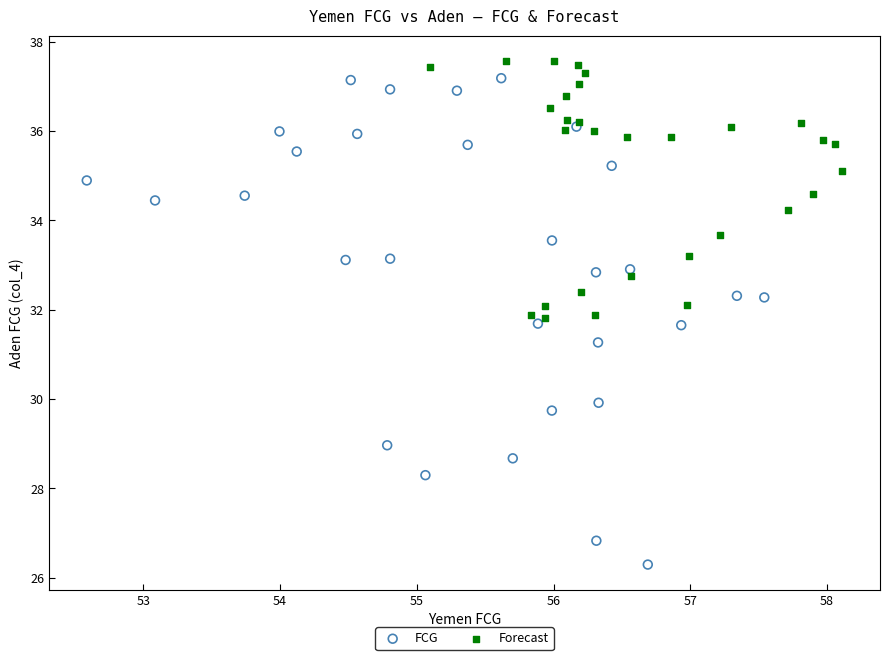

Which series contains the lowest Y value?

FCG